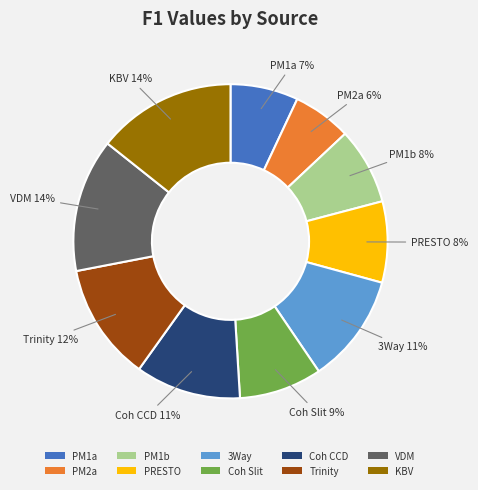

True or false: VDM accounts for 1% of the total.

False